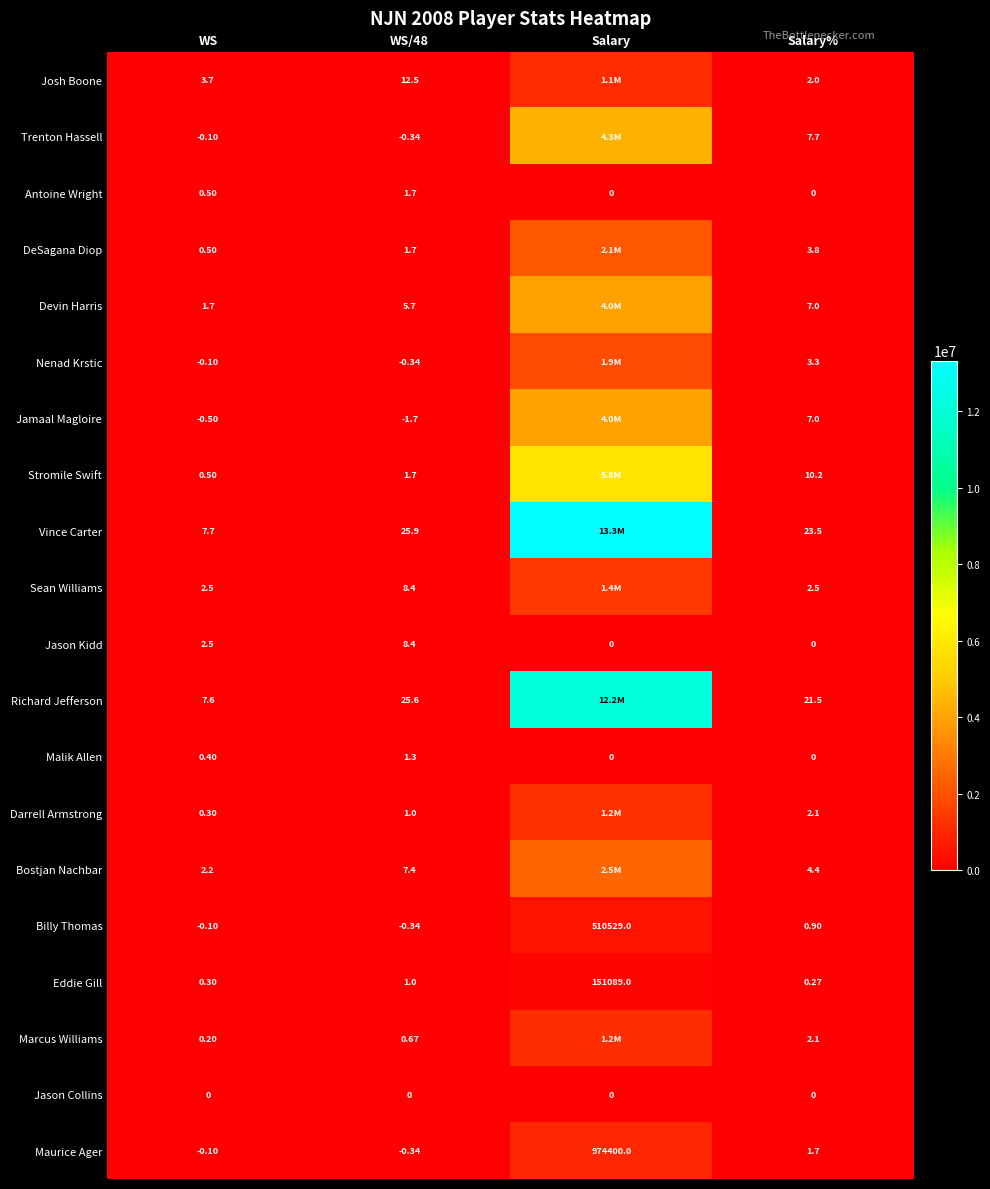

Which series changed the most between WS/48 and Salary%?

Josh Boone